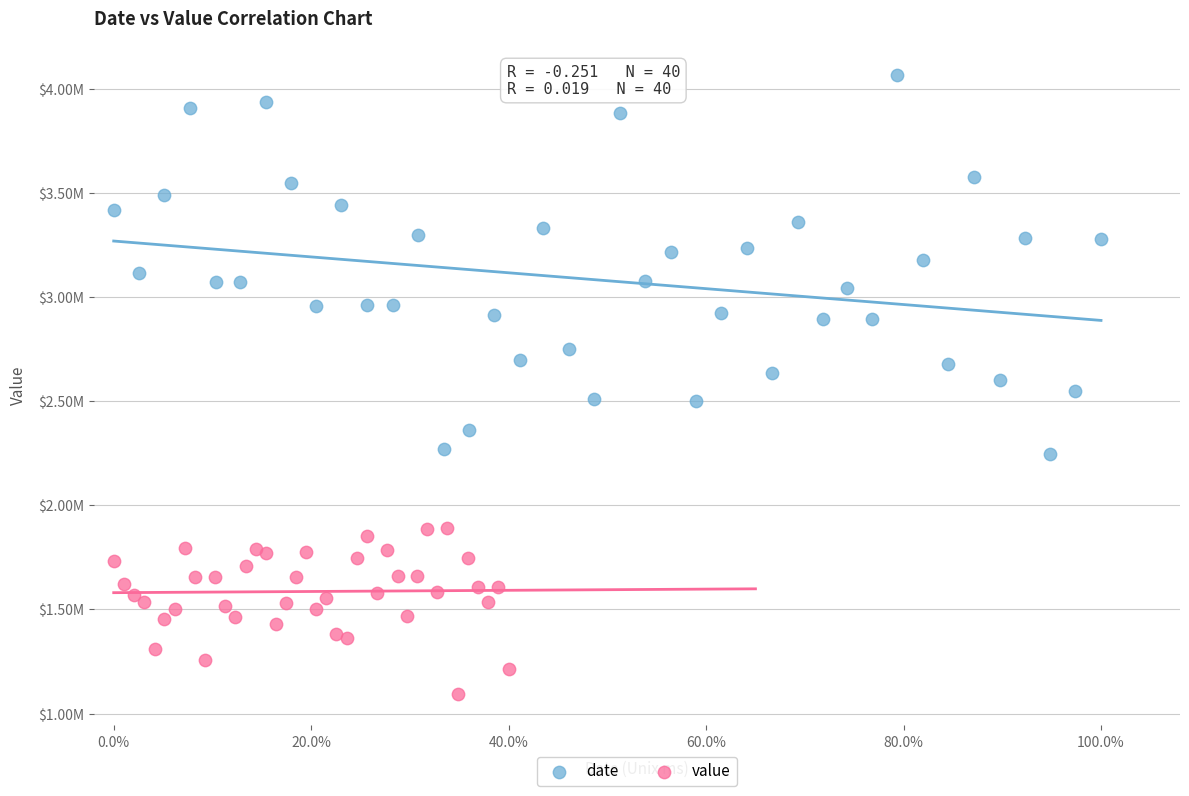

What are all the series names shown in the legend?

date, value